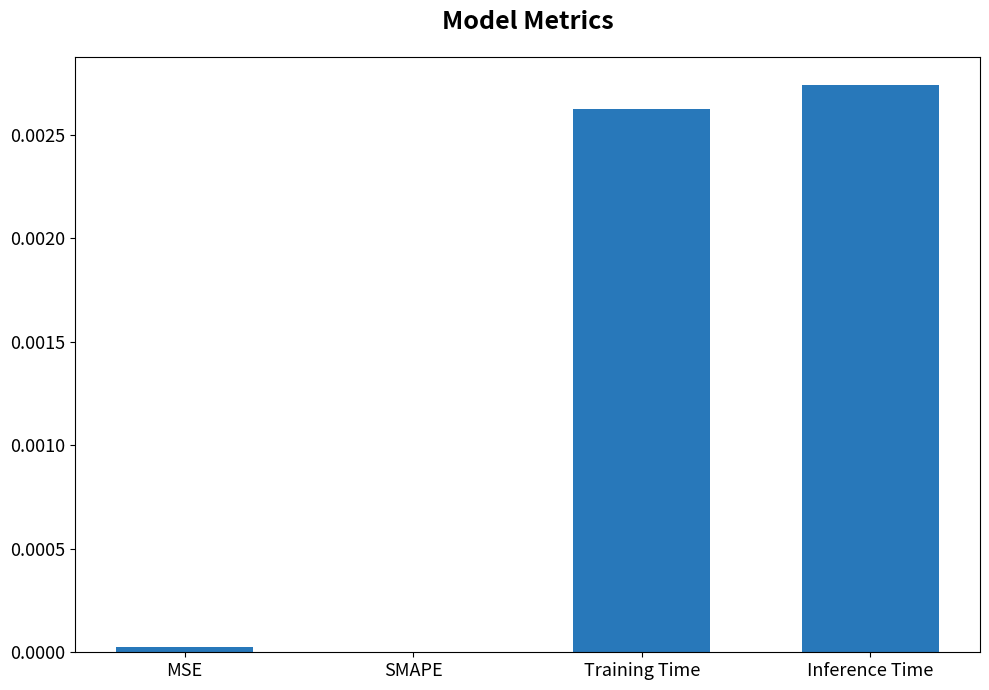

Which category has the highest value across all series?

Inference Time